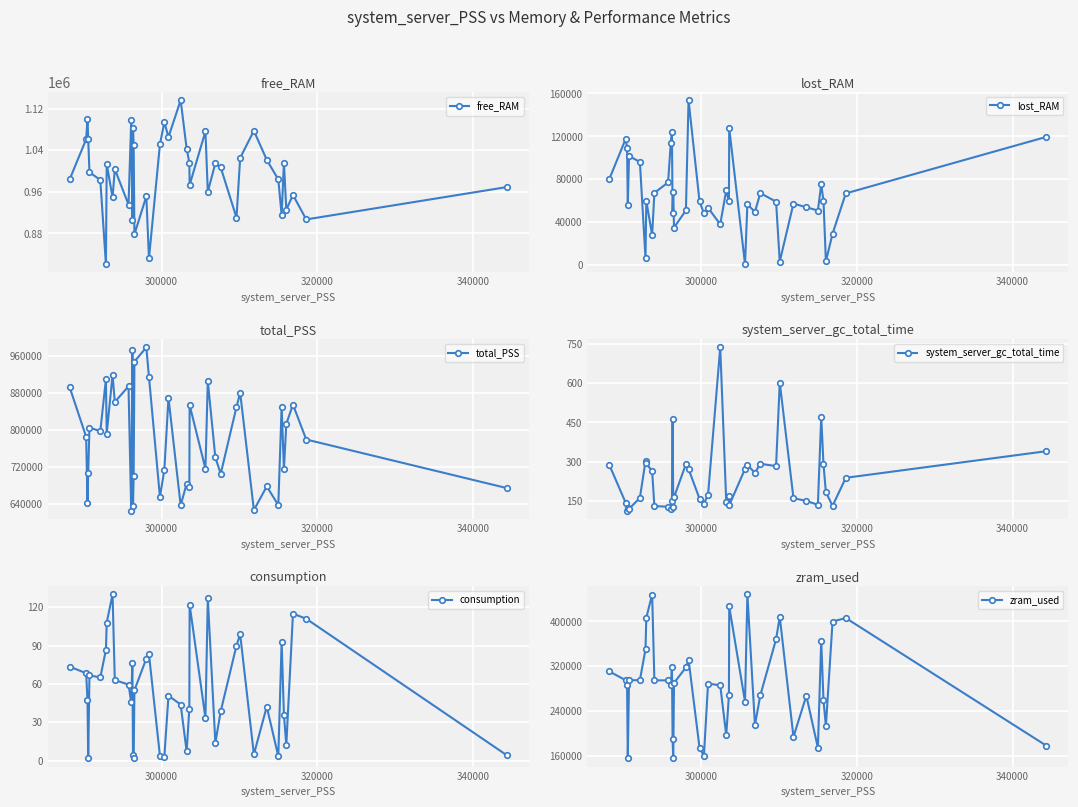

What is the value of the system_server_gc_total_time point at the 40th from the left?

340.3